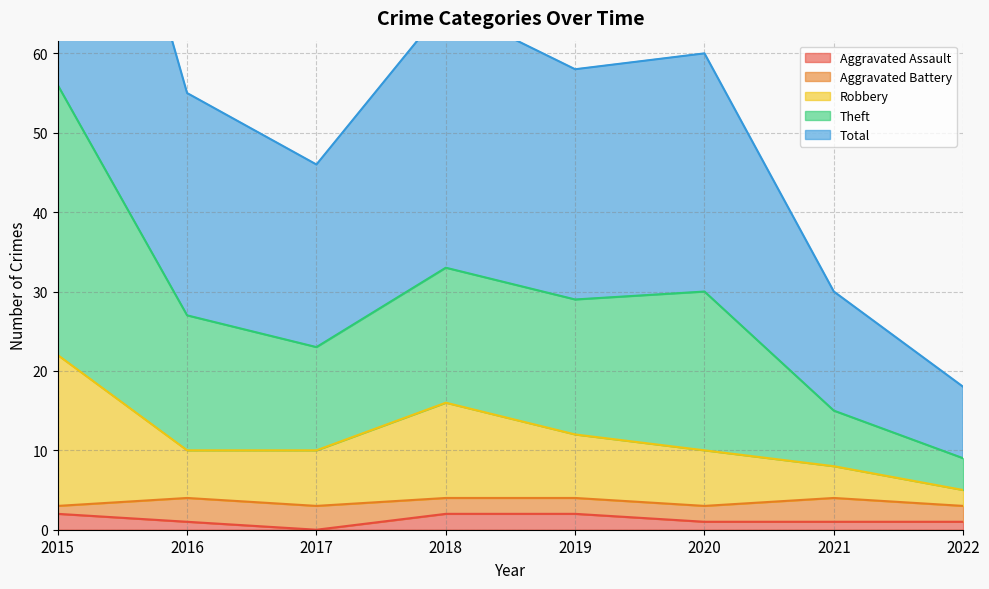

Is it true that Aggravated Assault equals 0 at 2017?

True